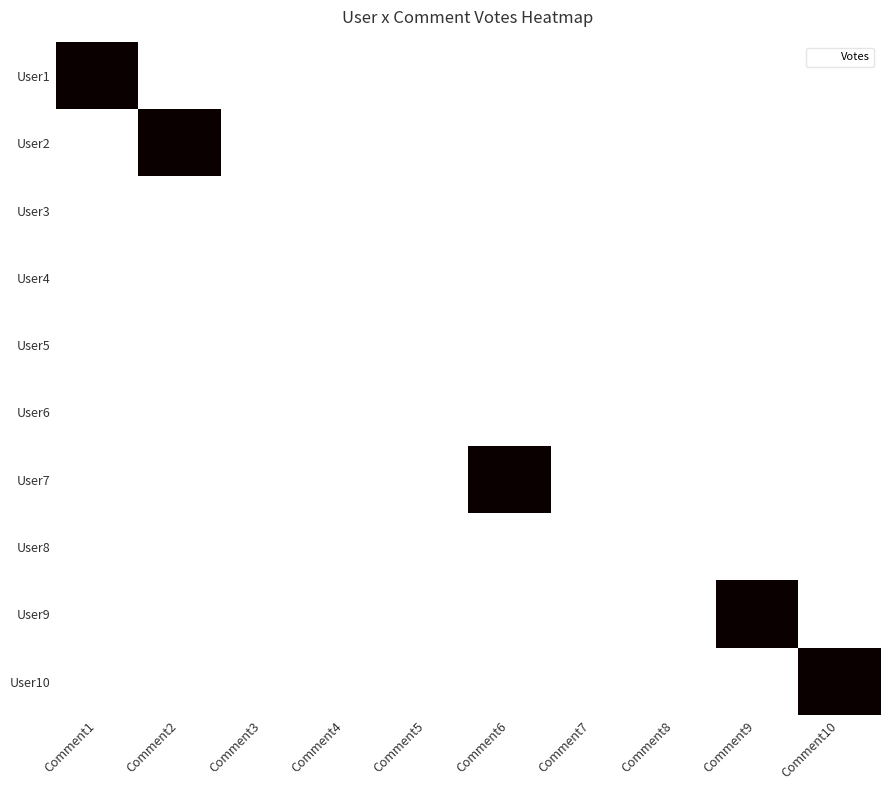

List the series in order of their peak value, highest first.

User1, User2, User7, User9, User10, User3, User4, User5, User6, User8